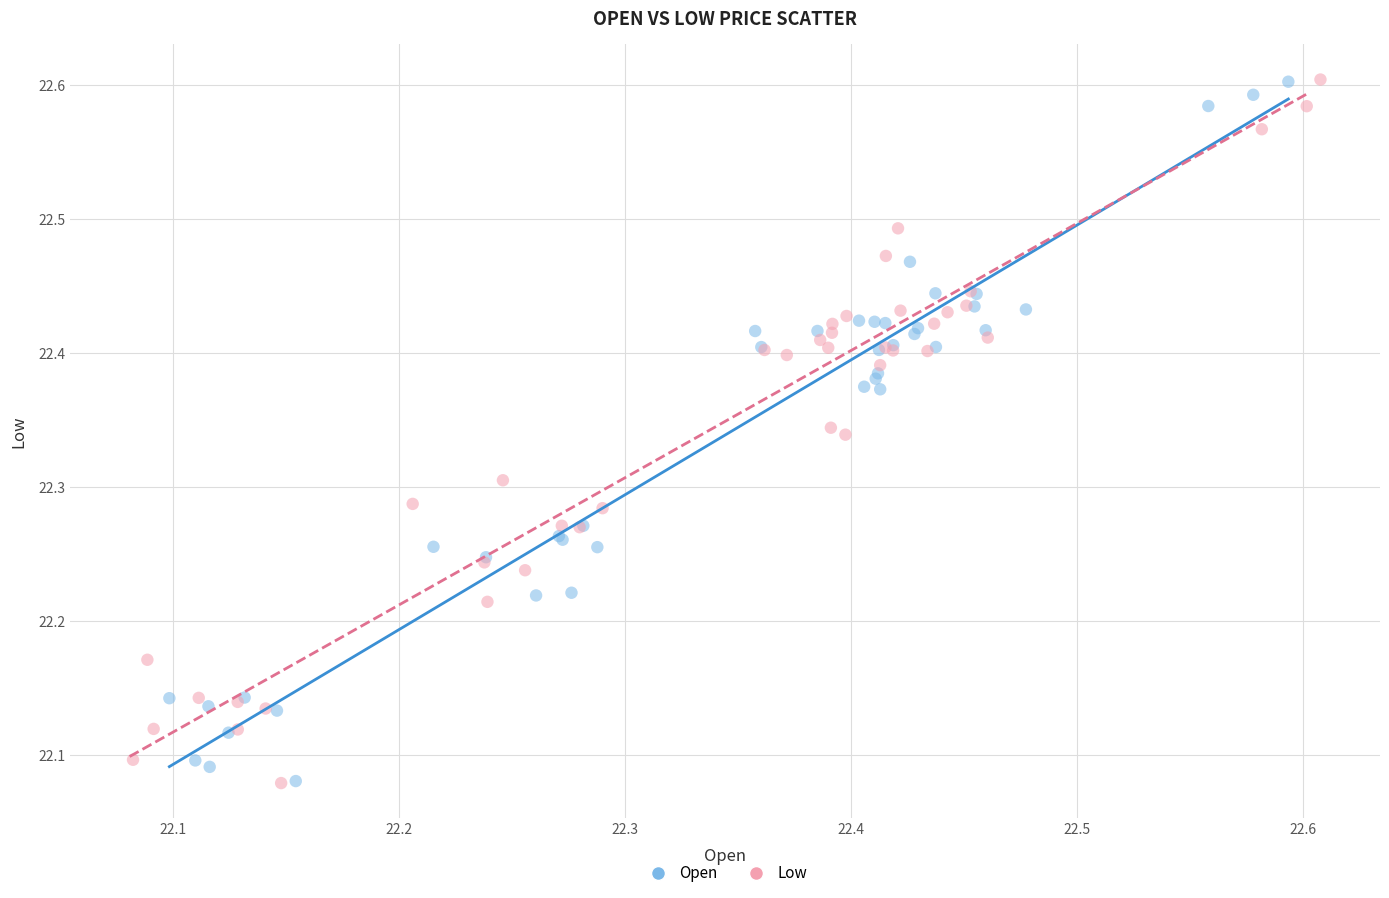

What are all the series names shown in the legend?

Open, Low